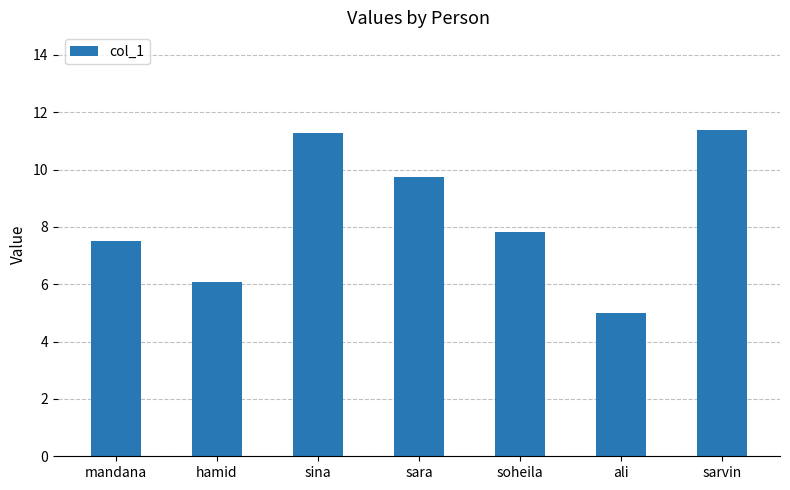

What is the sum of all values?

58.8